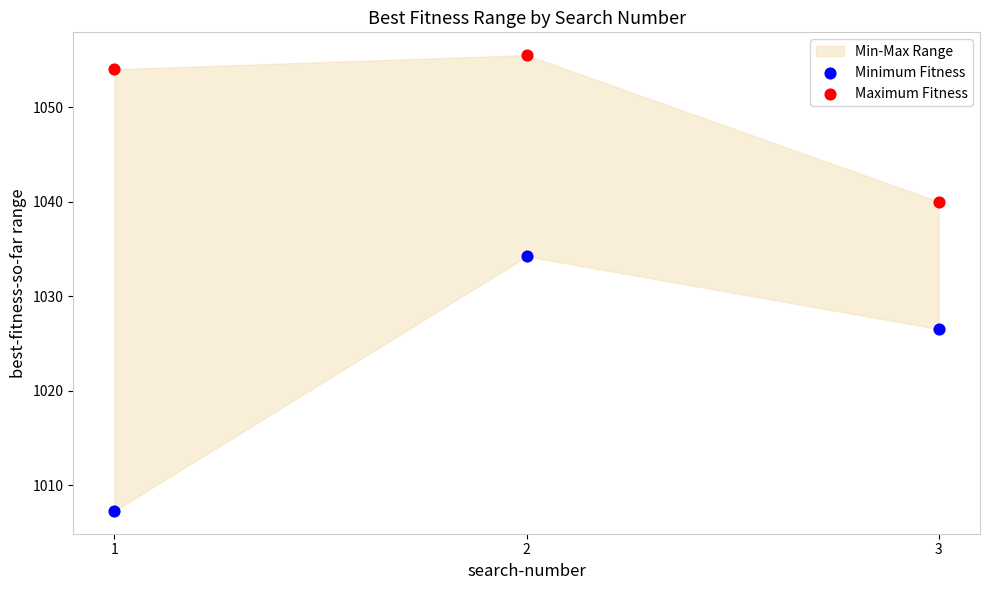

Which series has the widest spread of Y values?

Minimum Fitness